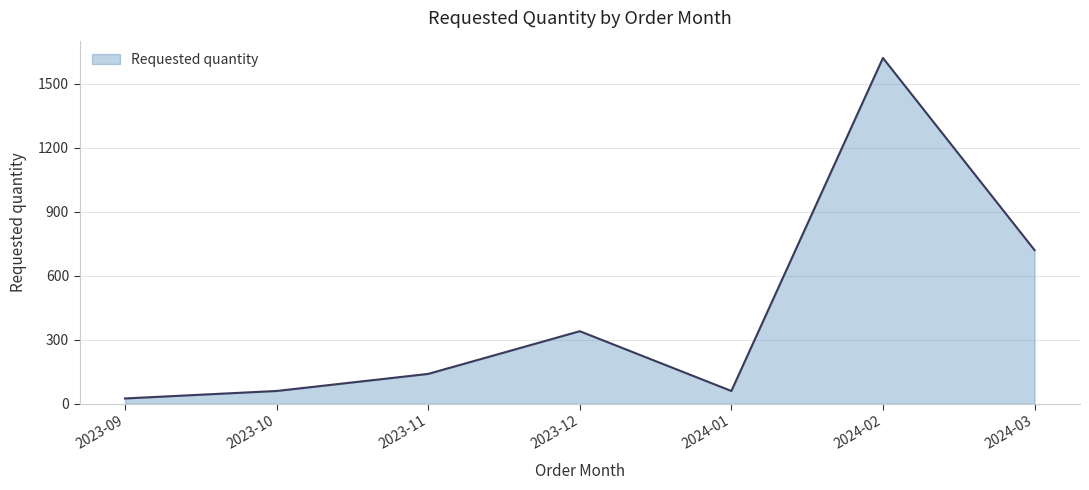

How many lines are shown in the chart?

1